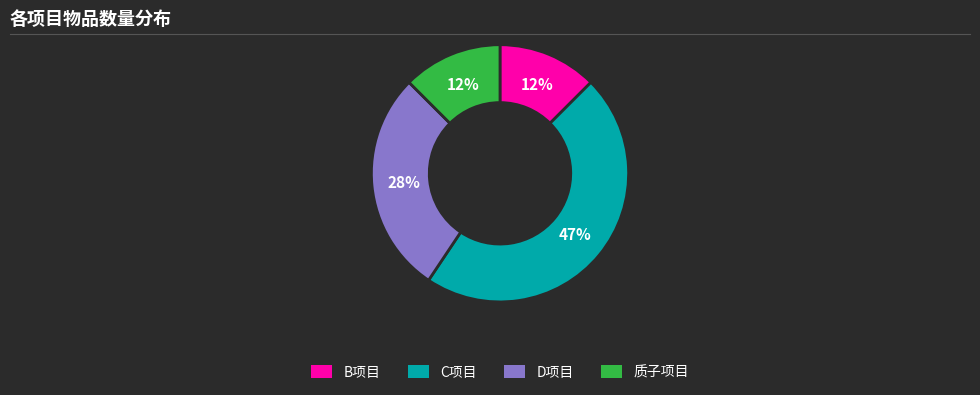

What is the largest slice in the pie chart?

C项目